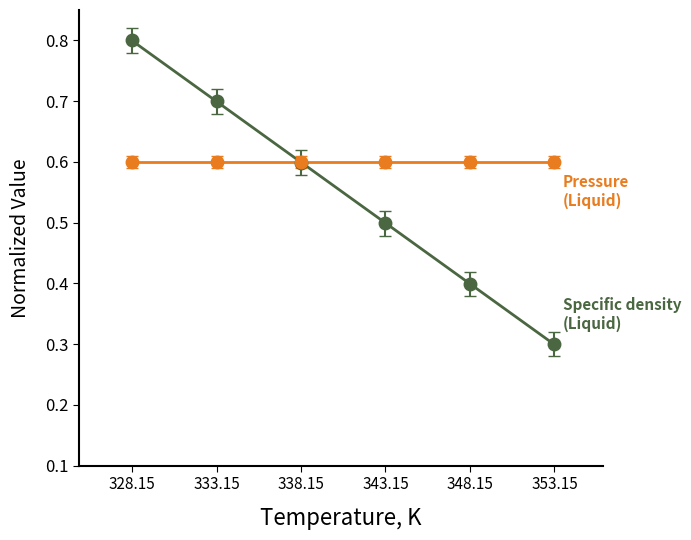

True or false: the data shows 1.1 at 333.15.

False